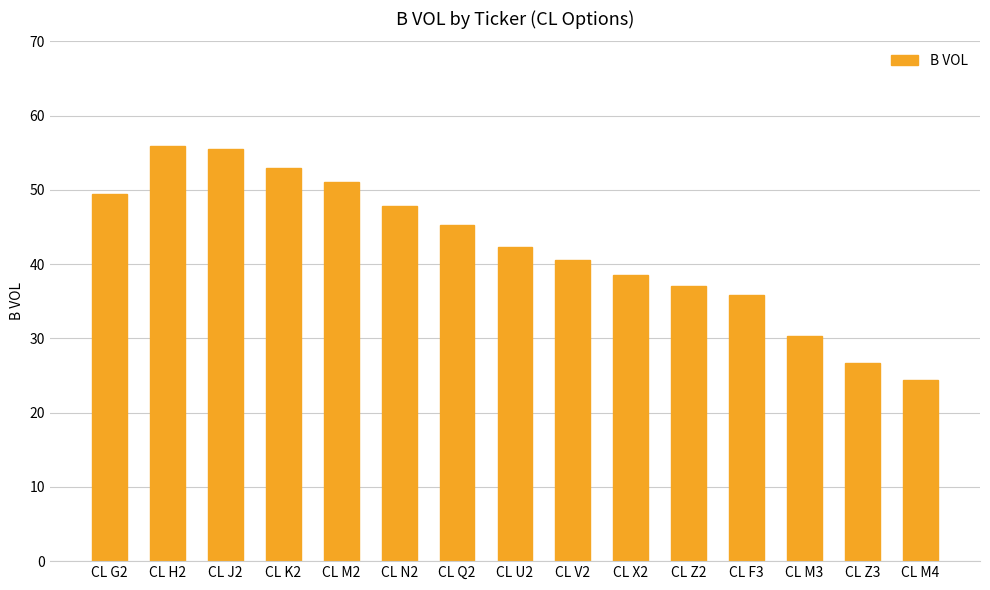

What is the average value?

42.2